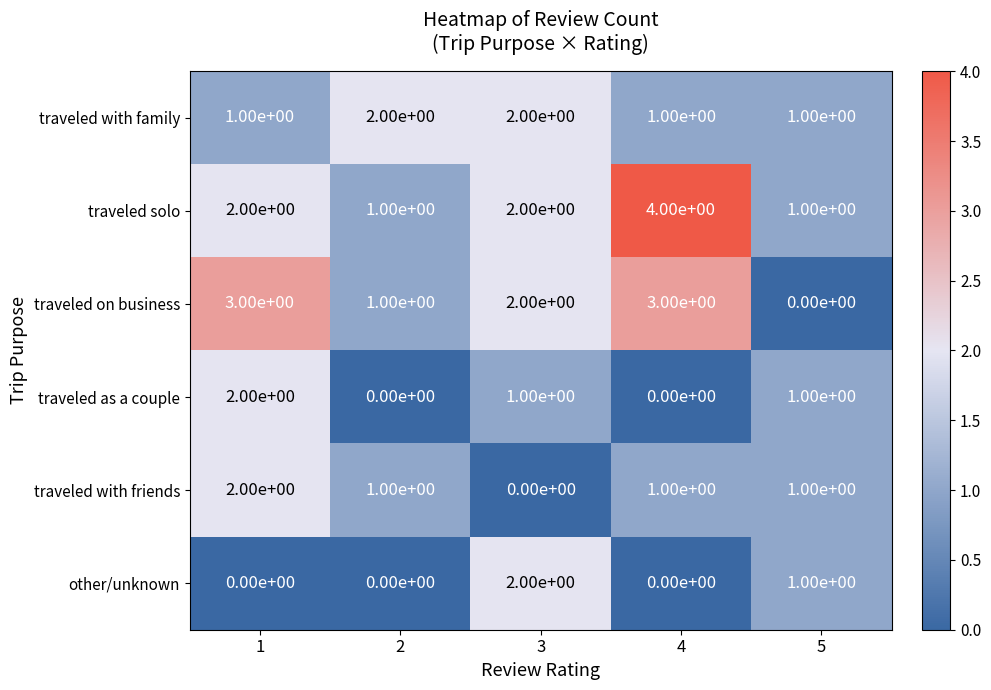

Reading right to left, extract all data points from this chart.

traveled with family: 5=1	4=1	3=2	2=2	1=1
traveled solo: 5=1	4=4	3=2	2=1	1=2
traveled on business: 5=0	4=3	3=2	2=1	1=3
traveled as a couple: 5=1	4=0	3=1	2=0	1=2
traveled with friends: 5=1	4=1	3=0	2=1	1=2
other/unknown: 5=1	4=0	3=2	2=0	1=0